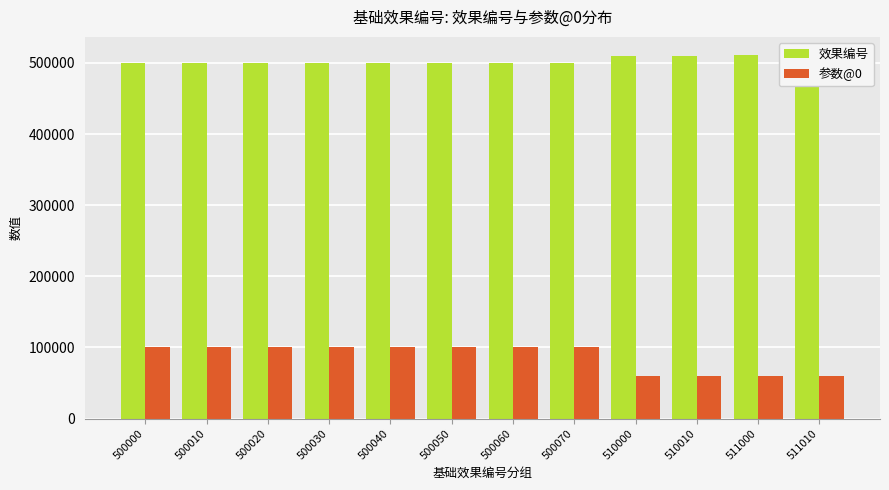

What is the value of the 参数@0 bar at the 1st from the left?

100000